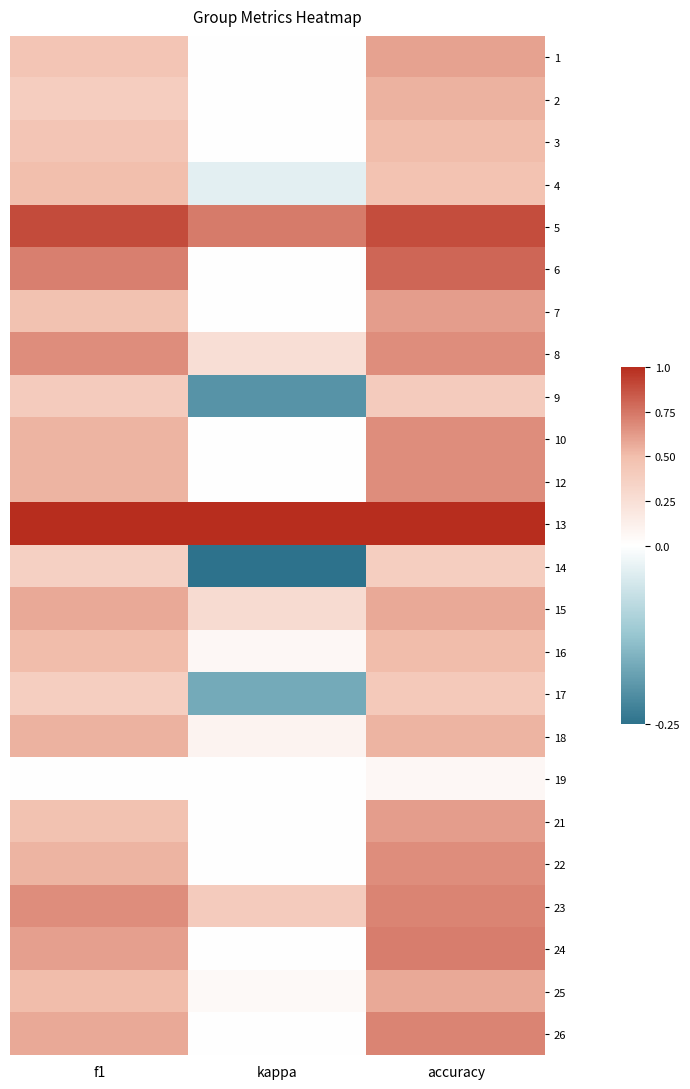

Which label corresponds to the smallest value in the chart?

kappa